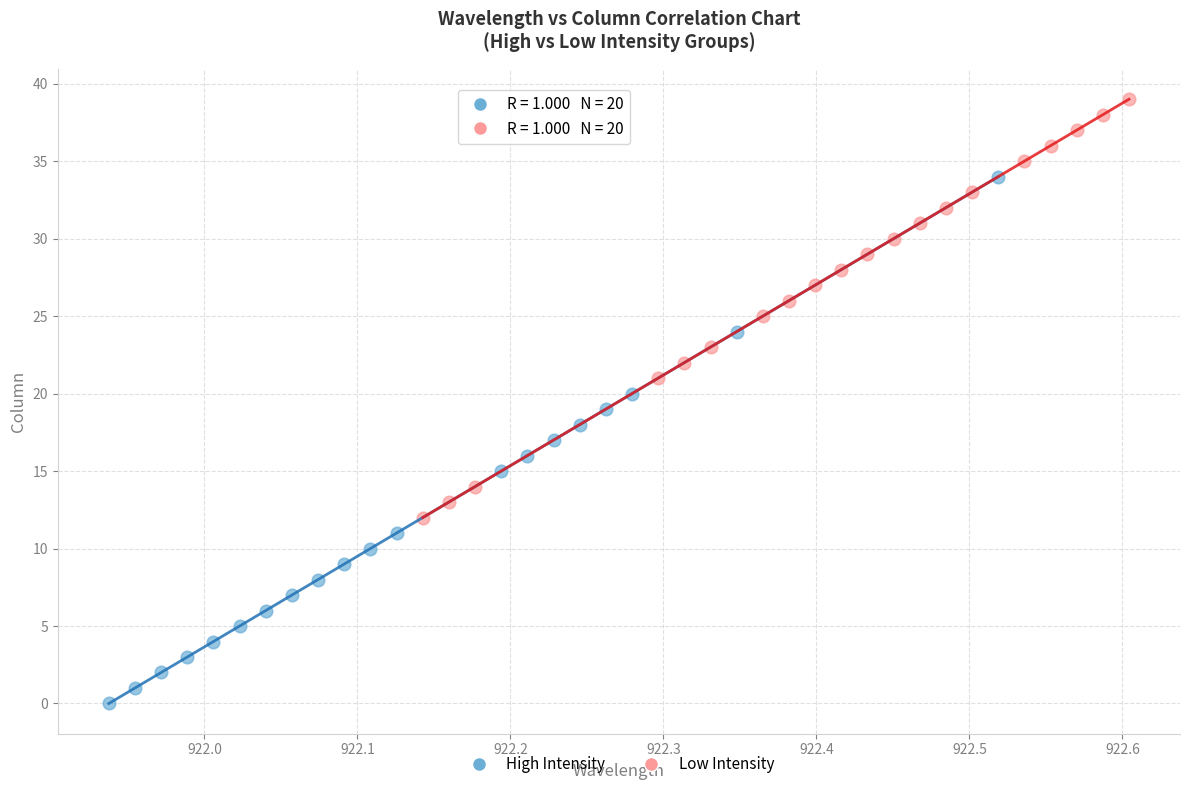

Which series contains the highest Y value?

Low Intensity